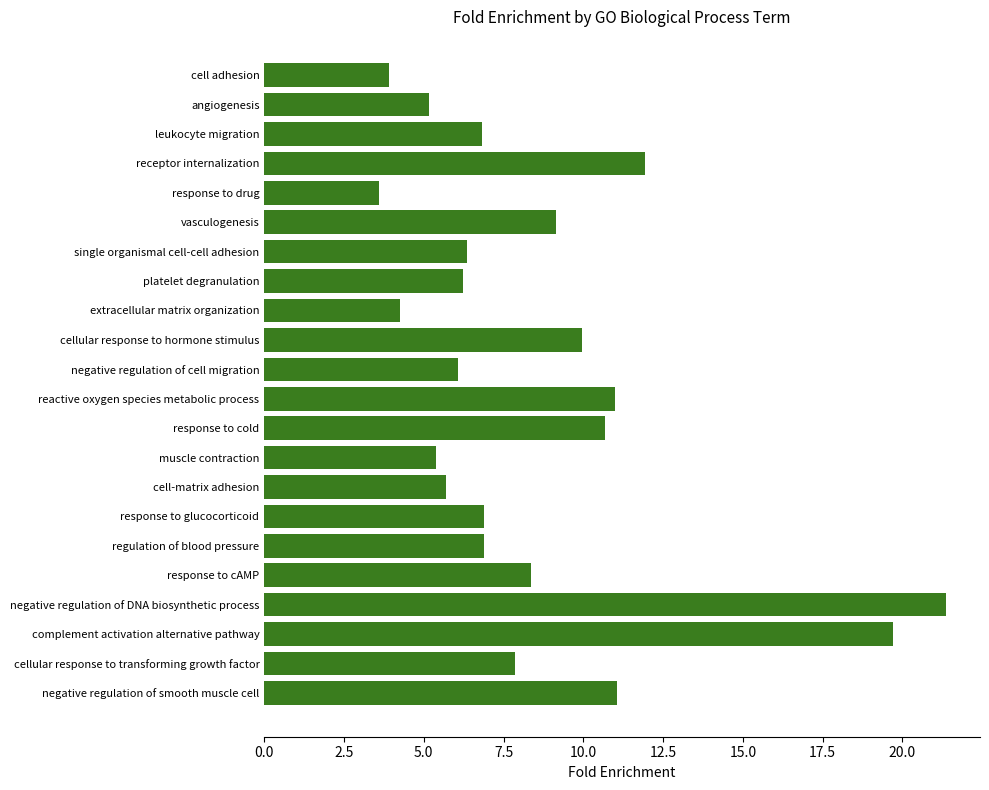

Where is the data nearest to the value 12?

receptor internalization